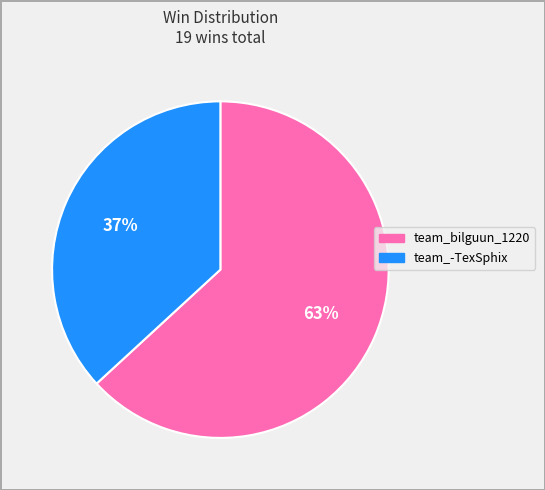

Which slice is the smallest?

team_-TexSphix